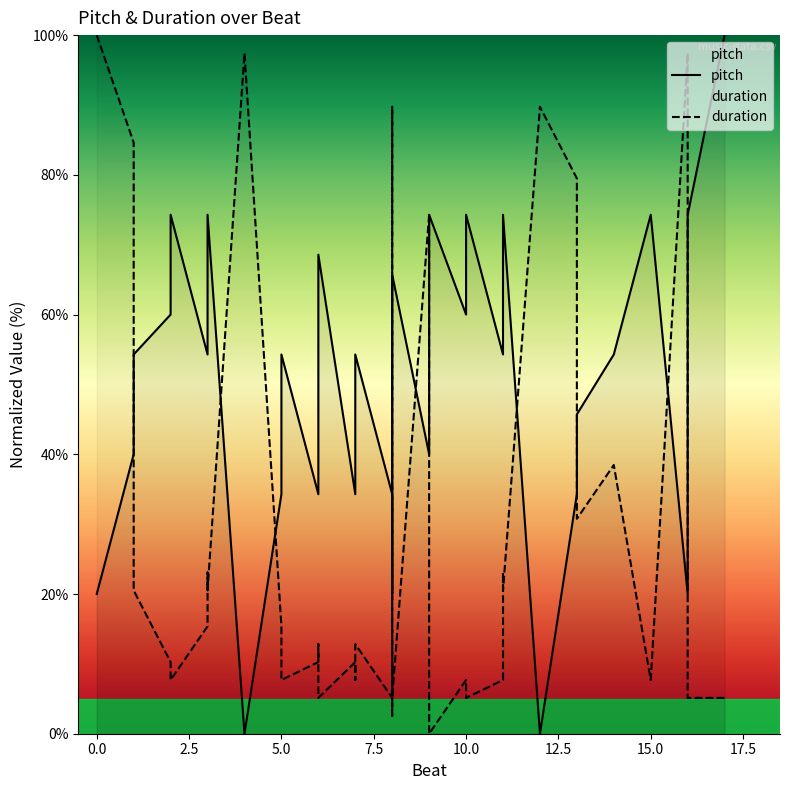

How many lines are shown in the chart?

2